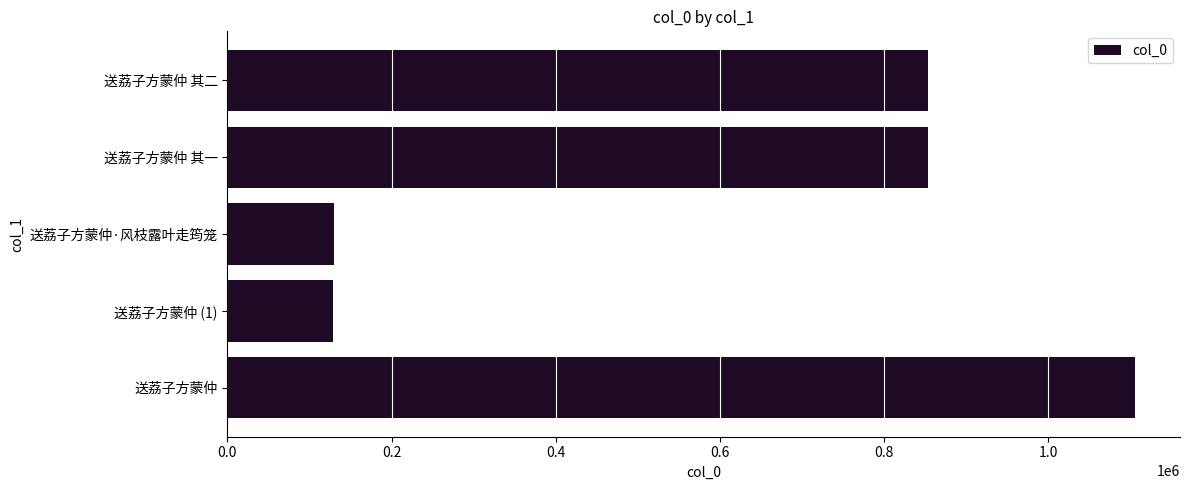

What is the difference between the values at 送荔子方蒙仲 and 送荔子方蒙仲 其二?

252169